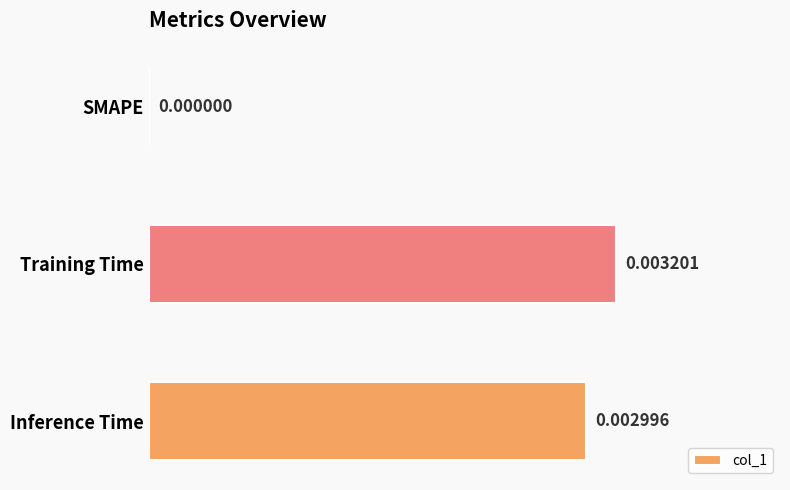

Where is the data nearest to the value 0?

SMAPE